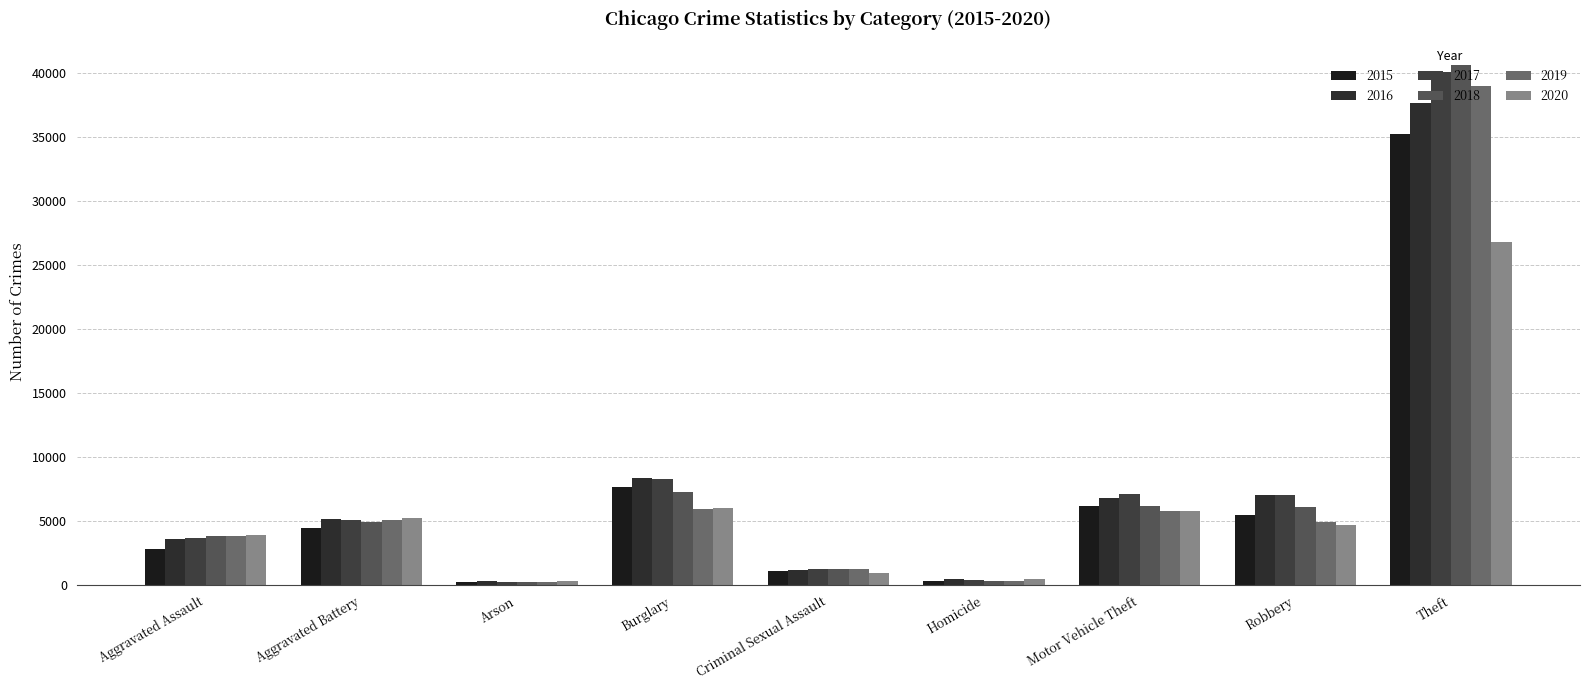

Between Aggravated Battery and Motor Vehicle Theft, which series saw the biggest shift?

2017